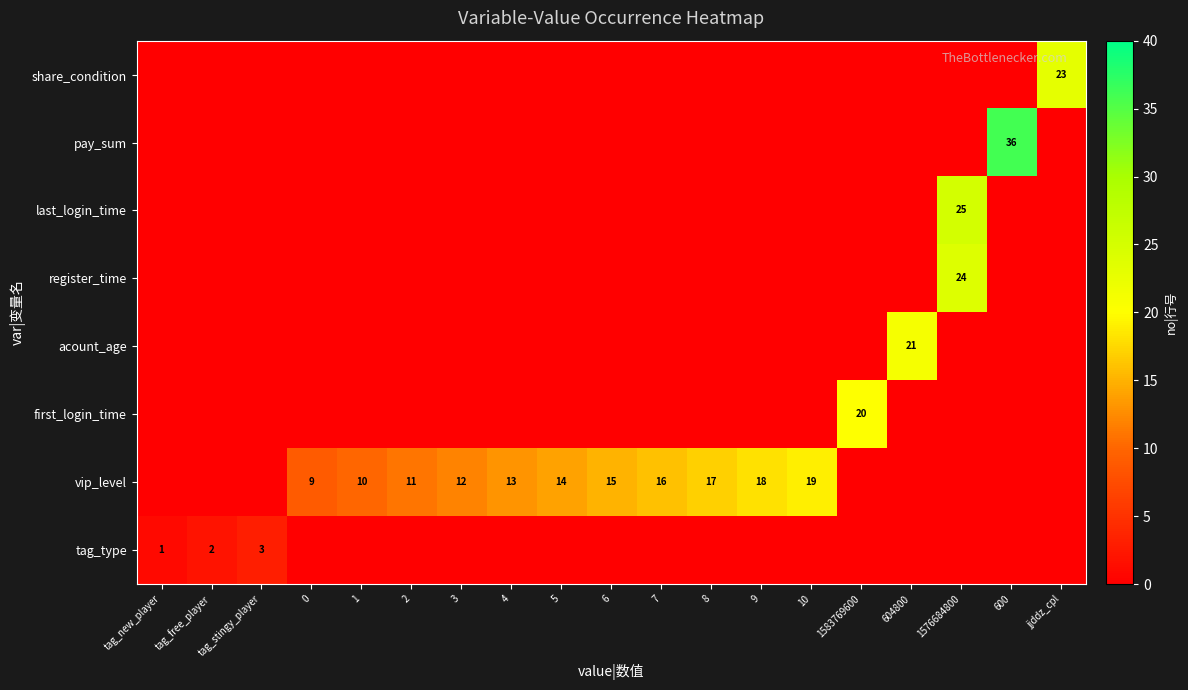

True or false: first_login_time has a value of 10 at 1583769600.

False